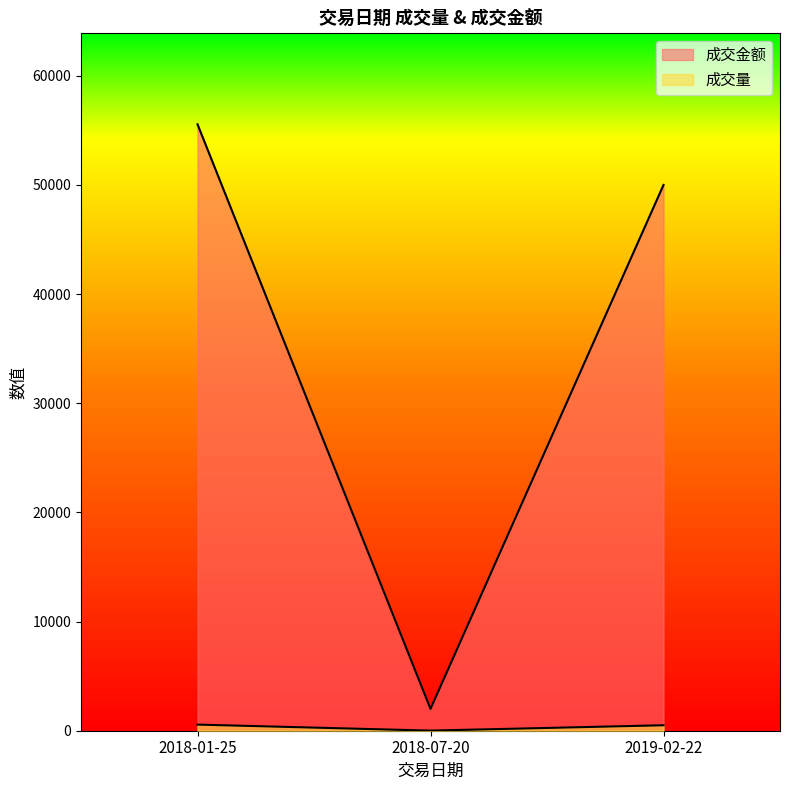

Count the number of categories in the chart.

3